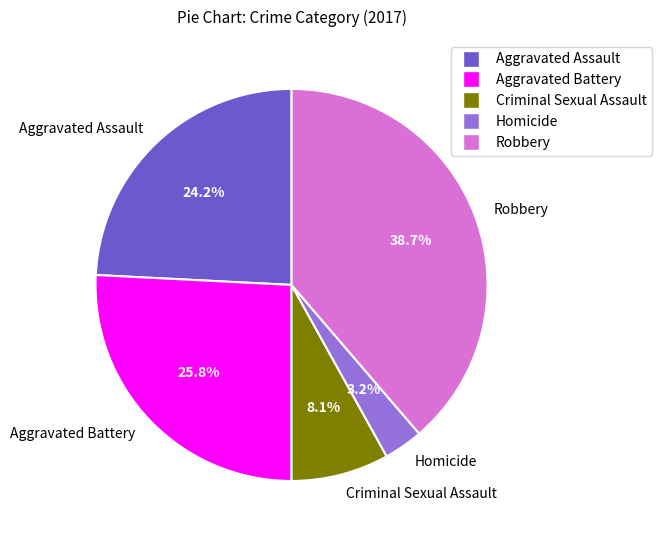

What is the largest slice in the pie chart?

Robbery